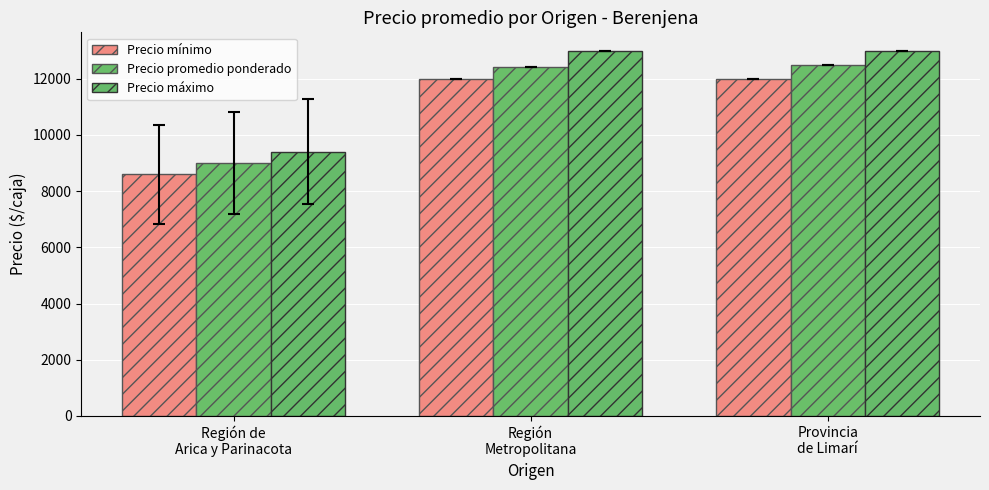

Is it true that Precio mínimo equals 16402.9 at Región
Metropolitana?

False